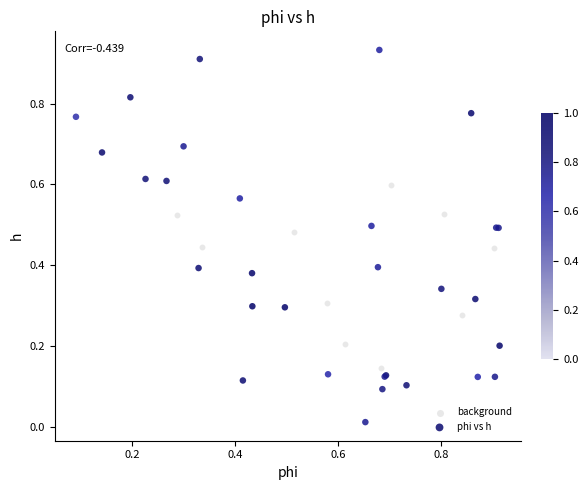

Which series reaches the maximum Y coordinate?

phi vs h